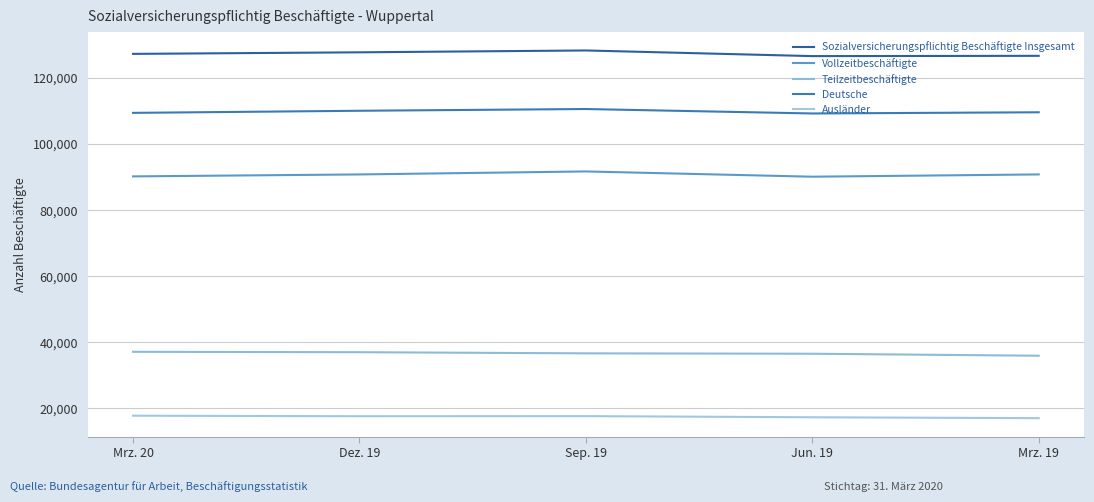

Between Sep. 19 and Jun. 19, which series saw the biggest shift?

Sozialversicherungspflichtig Beschäftigte Insgesamt